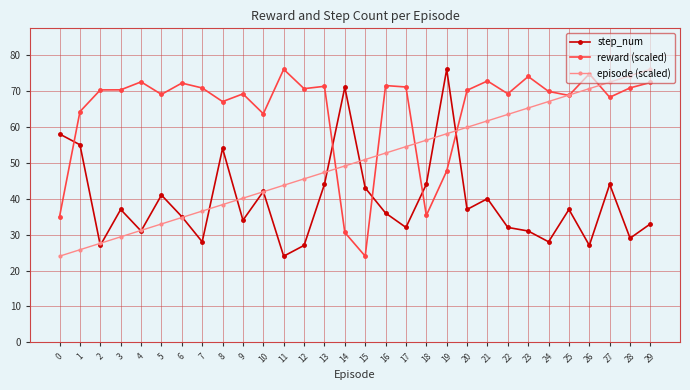

At which category is the sum across all series the highest?

27